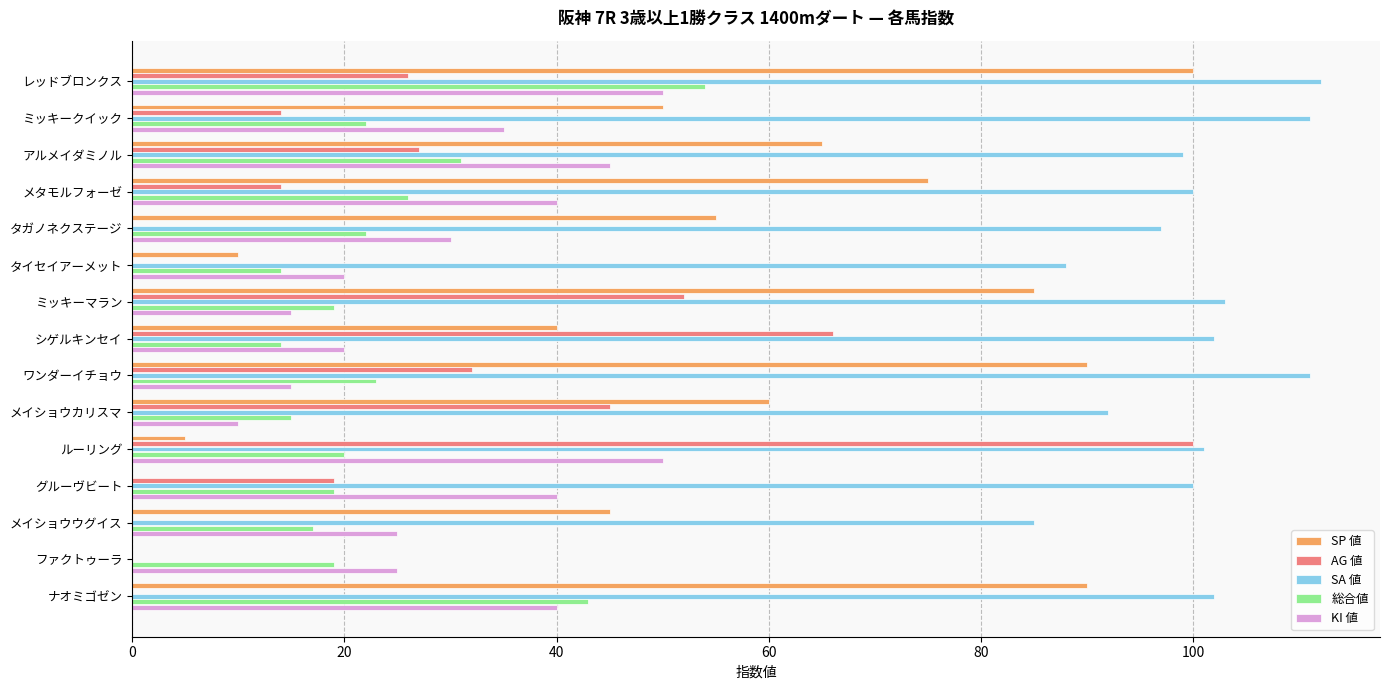

Where is KI 値 nearest to the value 30?

タガノネクステージ